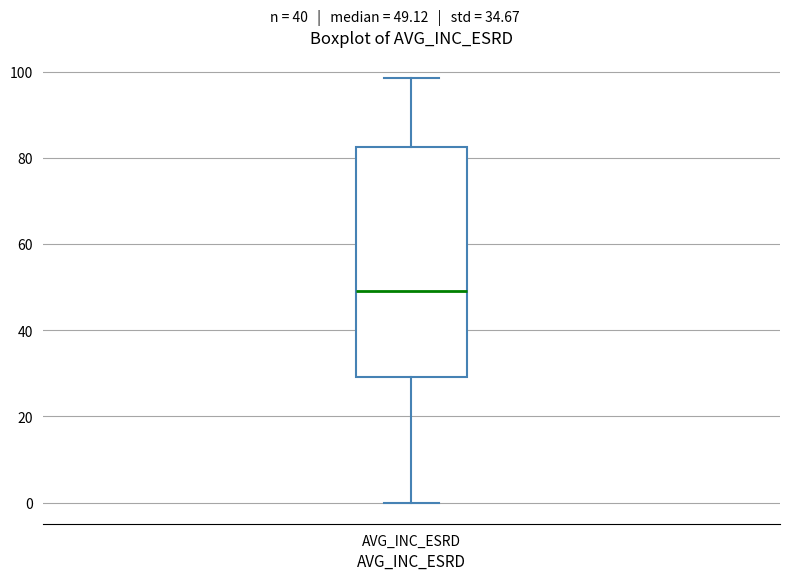

Read this box plot against the y-axis: the position of the median line, the range covered by the box, and the ends of both whiskers. The values are not printed on the chart, so give them approximately, as read against the axis.

median 50, box 30 to 82, whiskers 0 to 98